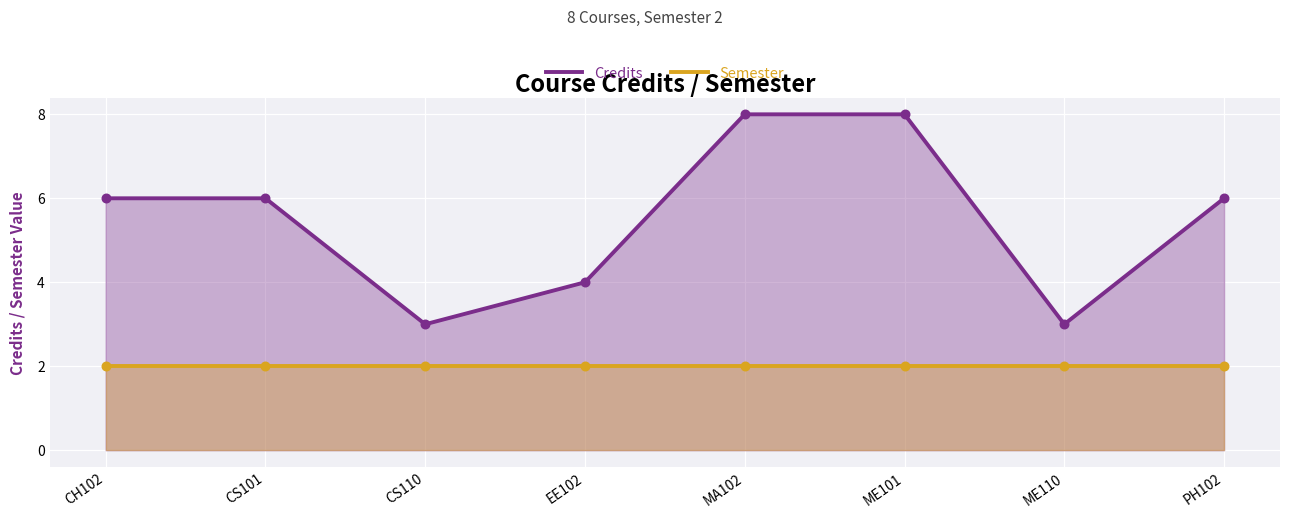

At how many categories does at least one series exceed 2?

8